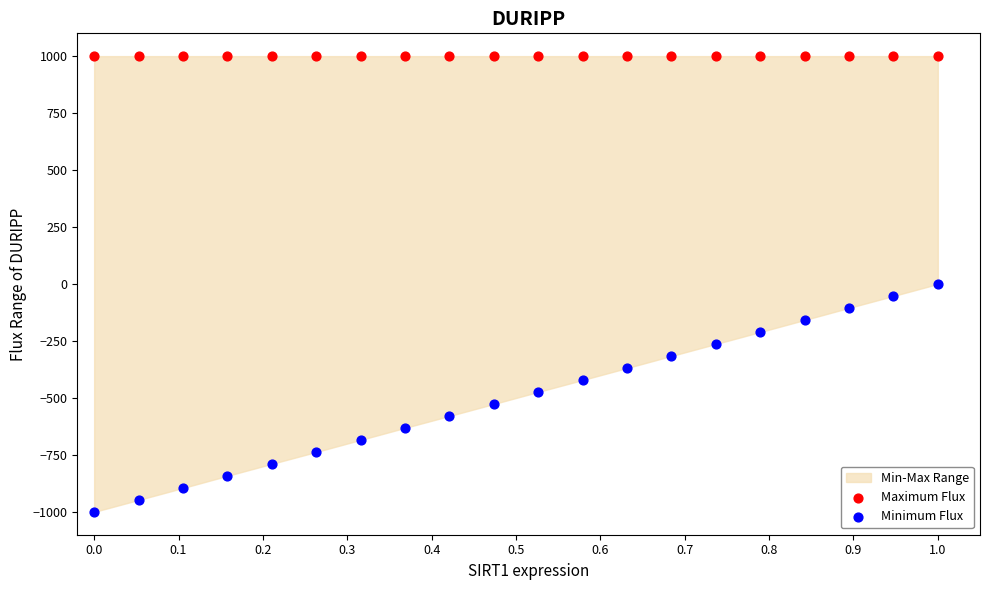

Which series contains the lowest Y value?

Minimum Flux